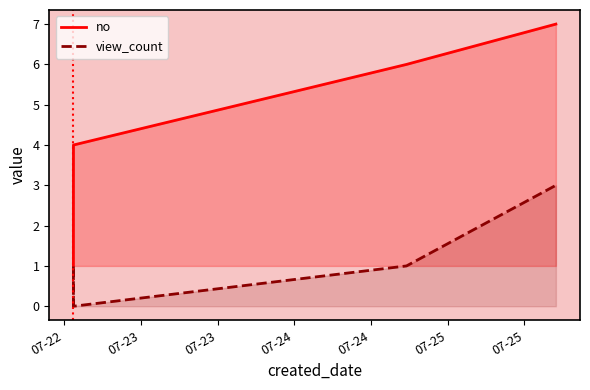

True or false: no and view_count intersect in this chart.

False